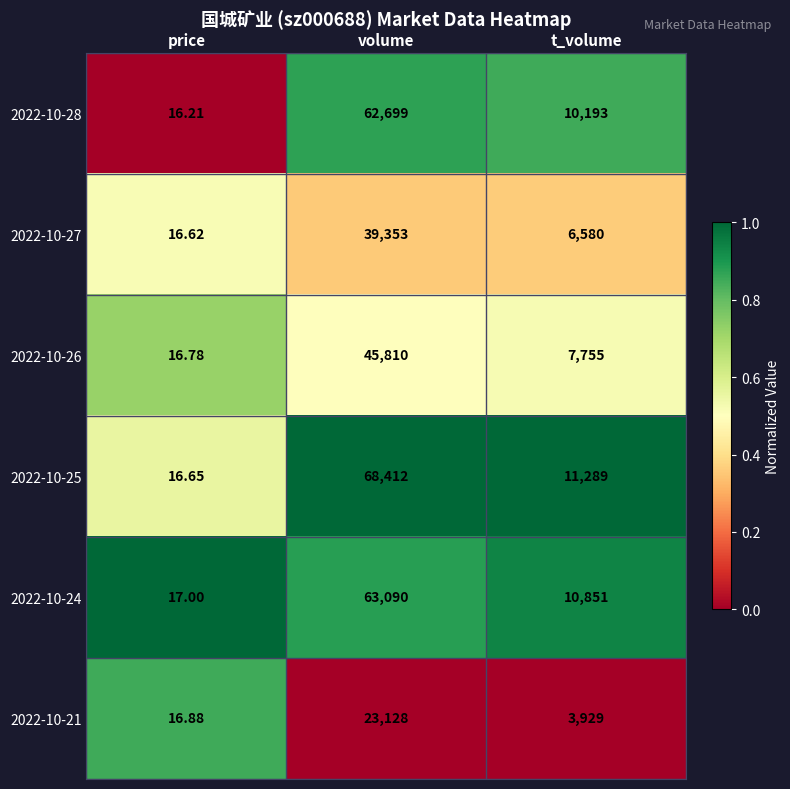

Which category has the highest value in the 2022-10-25 series?

volume